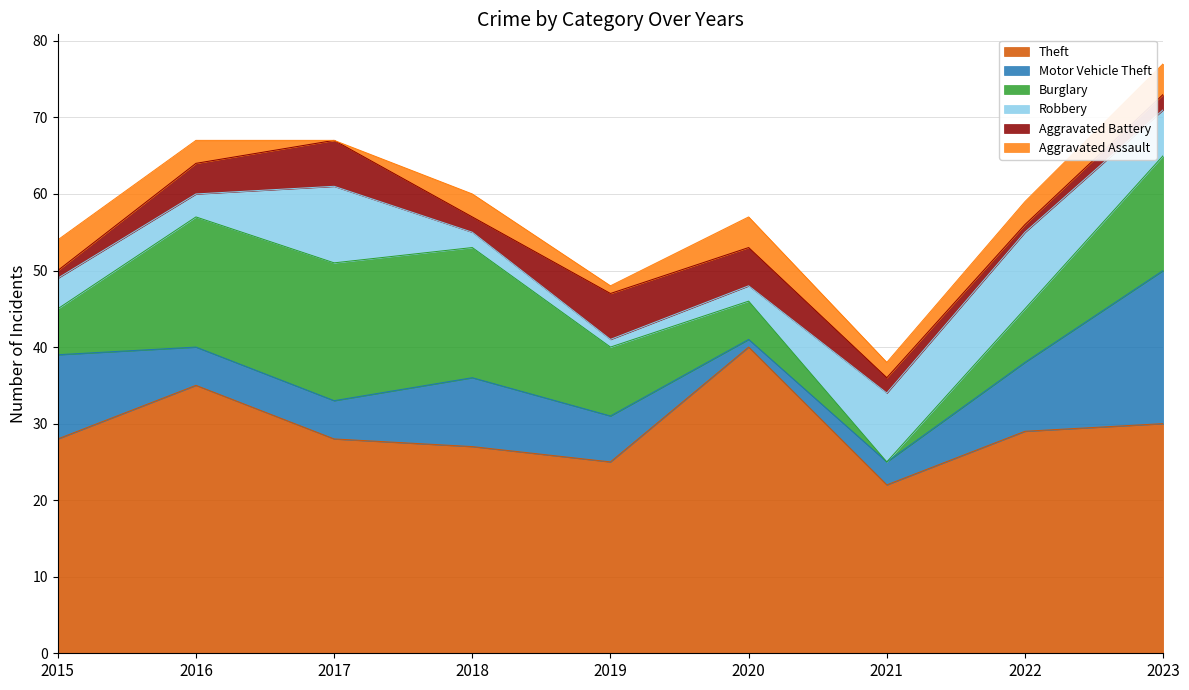

Count the number of categories in the chart.

9